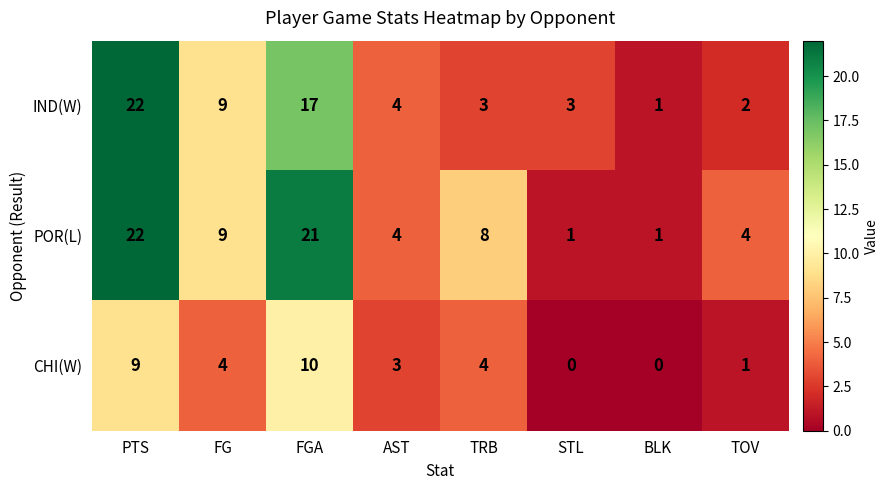

What is the difference between the maximum and minimum values in the IND(W) series?

21